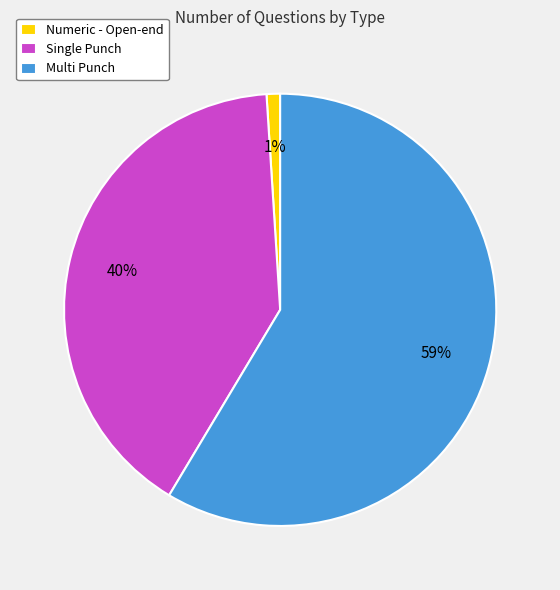

Which slice is the smallest?

Numeric - Open-end